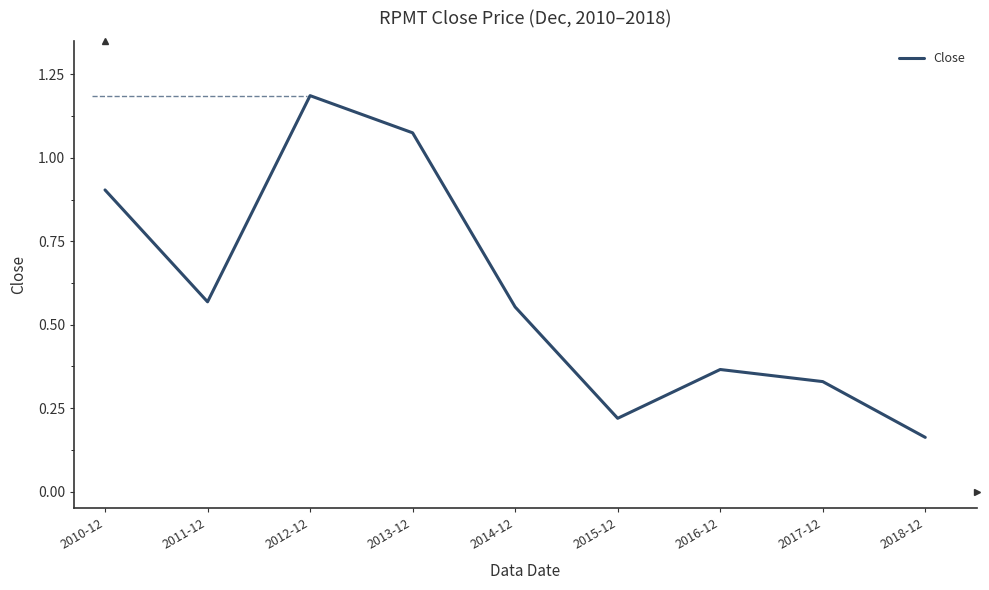

How many categories are shown in the chart?

9